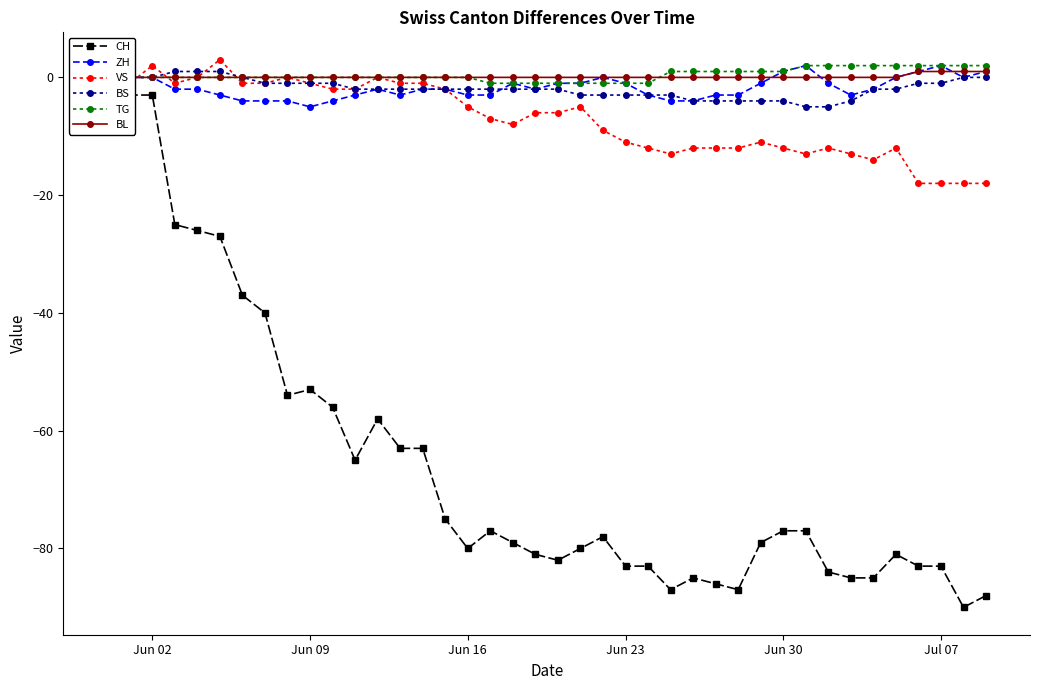

What are all the series names shown in the legend?

CH, ZH, VS, BS, TG, BL